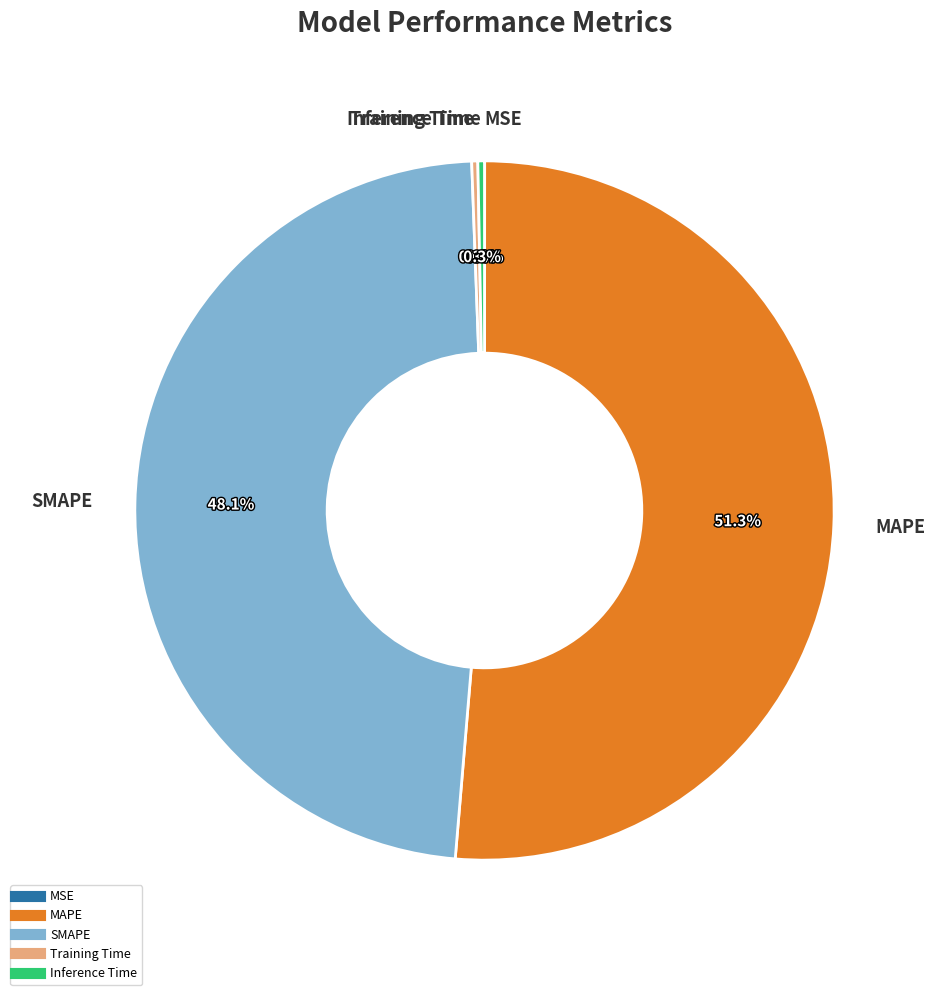

What percentage do Training Time and Inference Time together represent?

0.6%